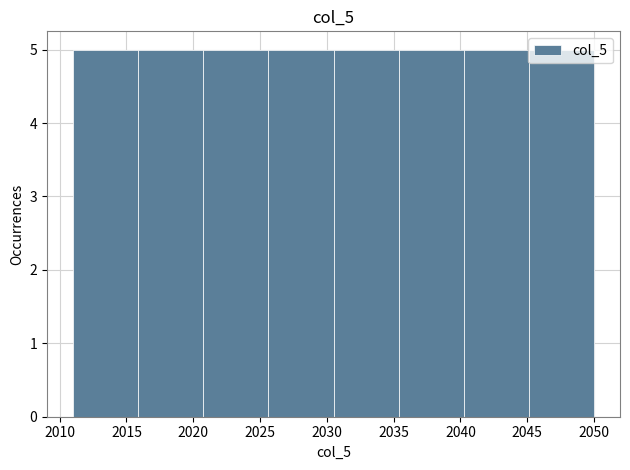

How tall is the bar that spans 2045.0 to 2050.0 on the x-axis? Neither the bar edges nor the heights are printed on the chart, so give them approximately, as read against the axes.

5